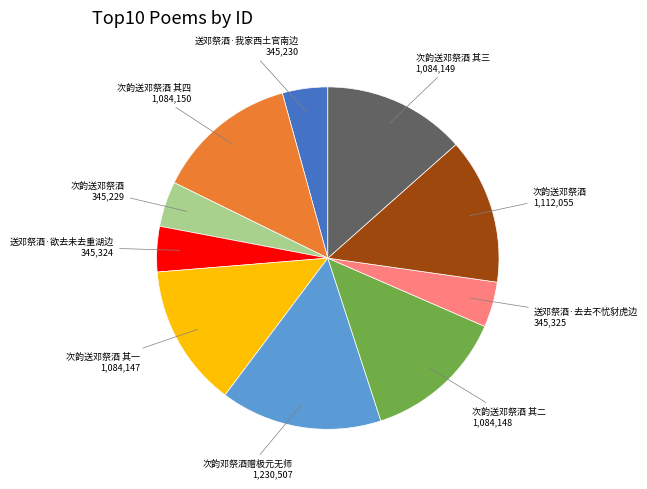

Is there any slice that represents more than half of the pie?

No